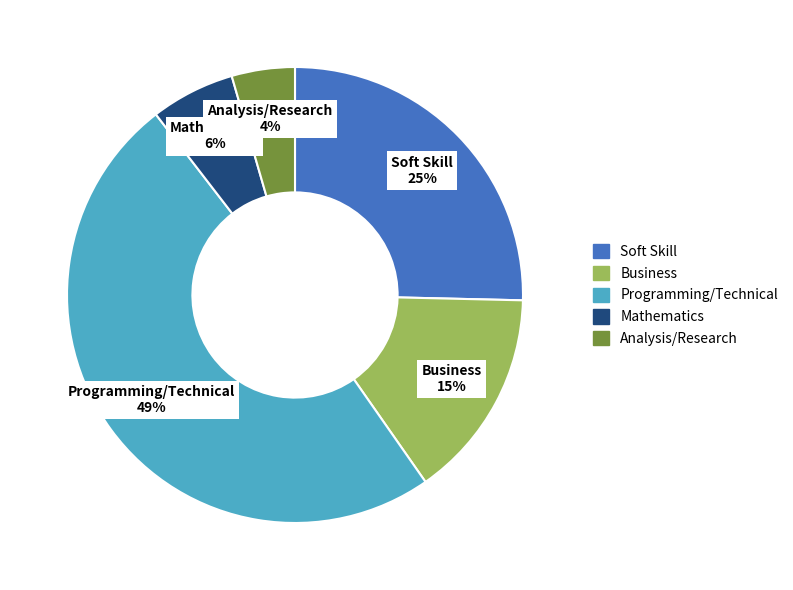

To the nearest percent, what is the average slice percentage?

20%